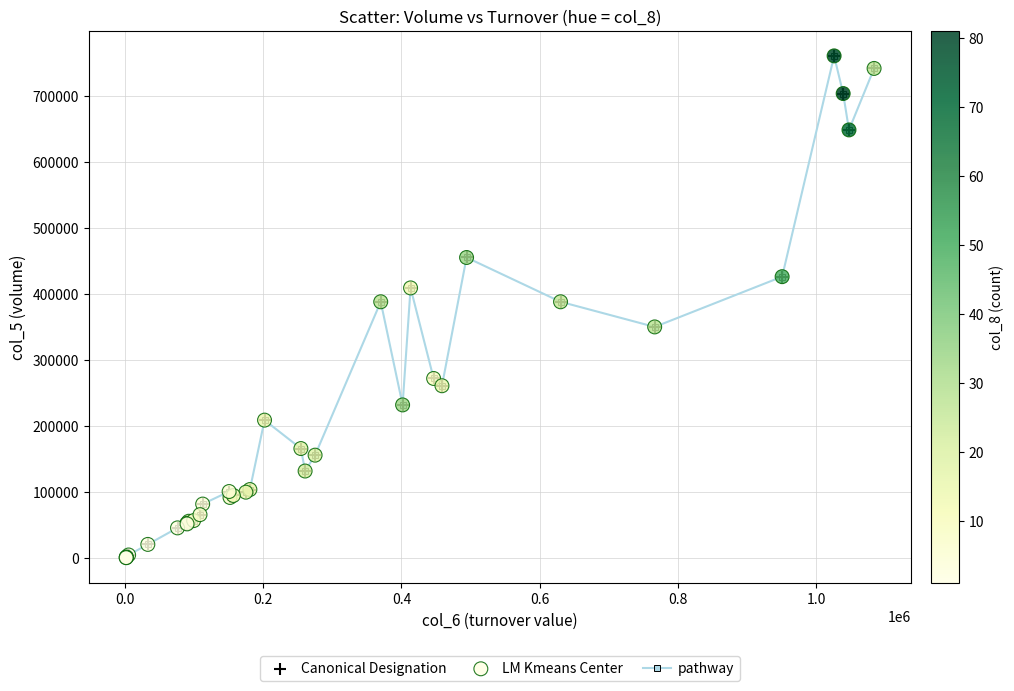

What is the difference between the second highest and minimum values?

740000